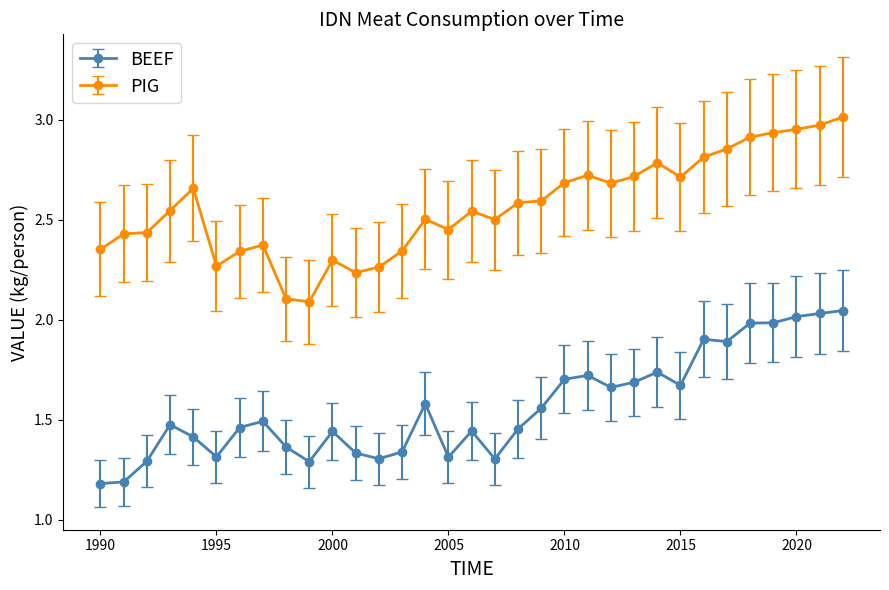

Which series has the largest range (max minus min)?

PIG